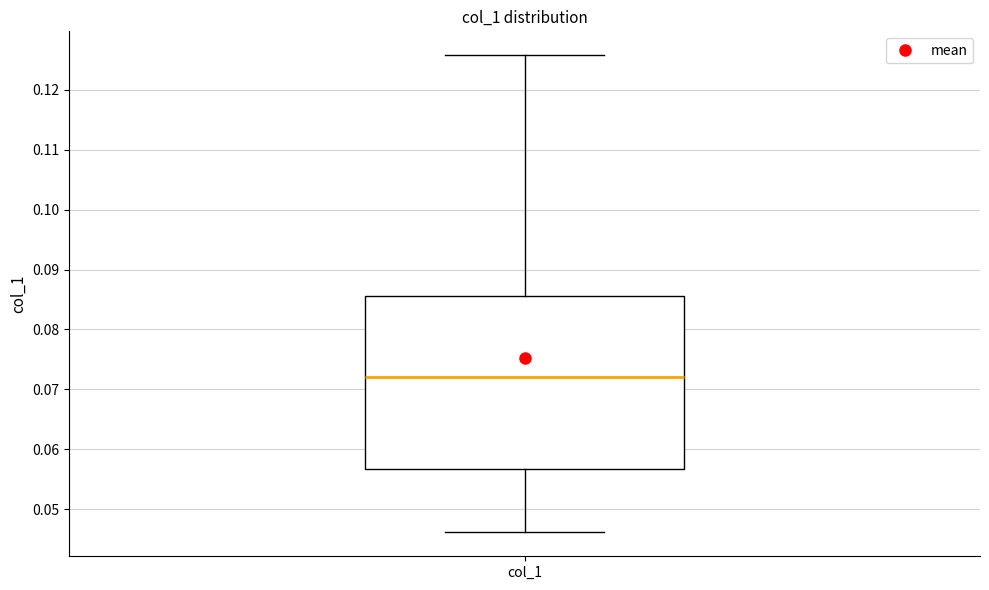

Where is the lower edge of the box for col_1 on the y-axis? The values are not printed on the chart, so give them approximately, as read against the axis.

0.057